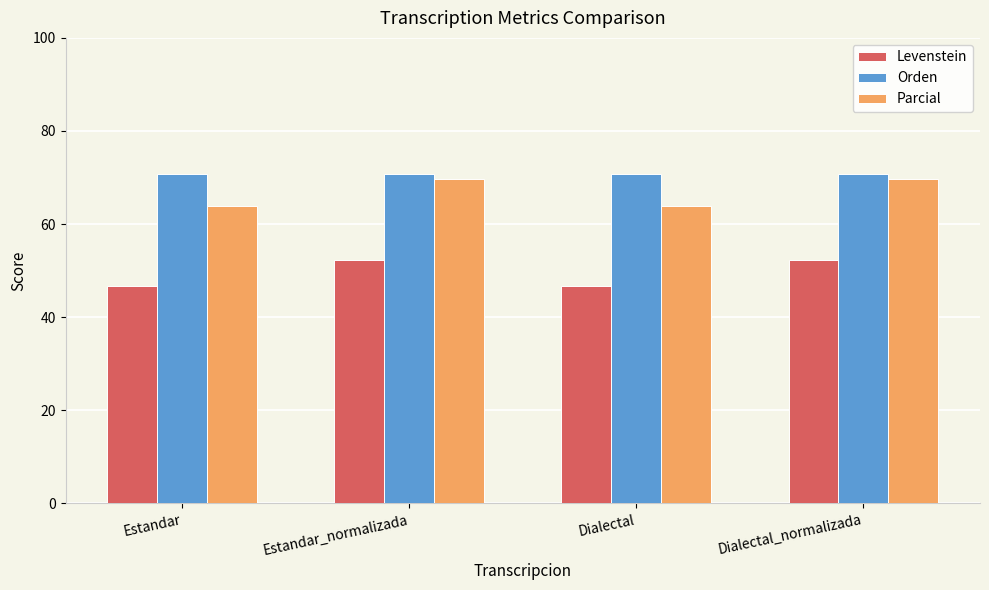

True or false: Levenstein has a value of 27.2 at Dialectal.

False